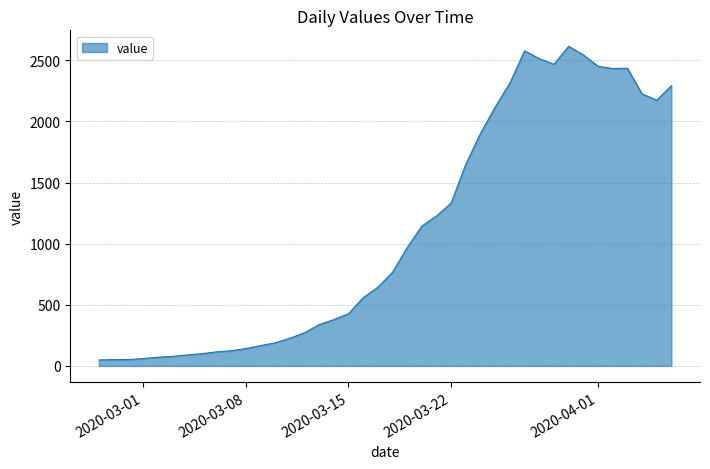

What is the maximum value shown in the chart?

2615